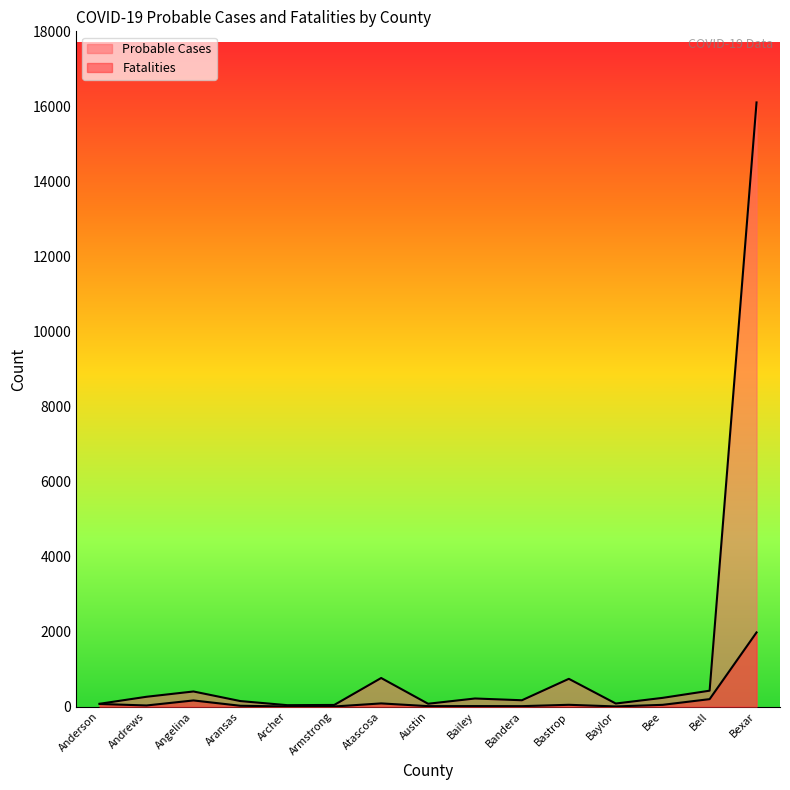

What is the average value of the Probable Cases series?

1321